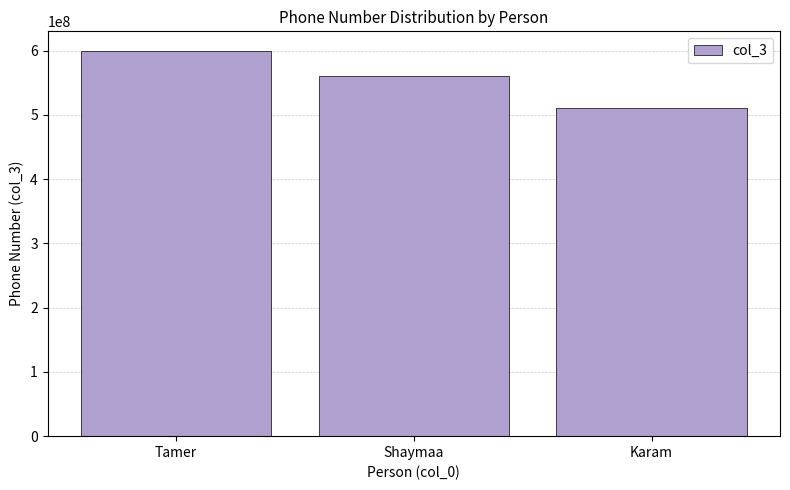

What is the sum of all values?

1671111110